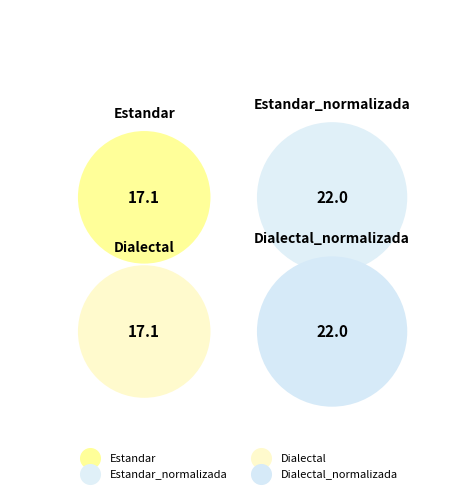

True or false: Estandar_normalizada accounts for 41% of the total.

False